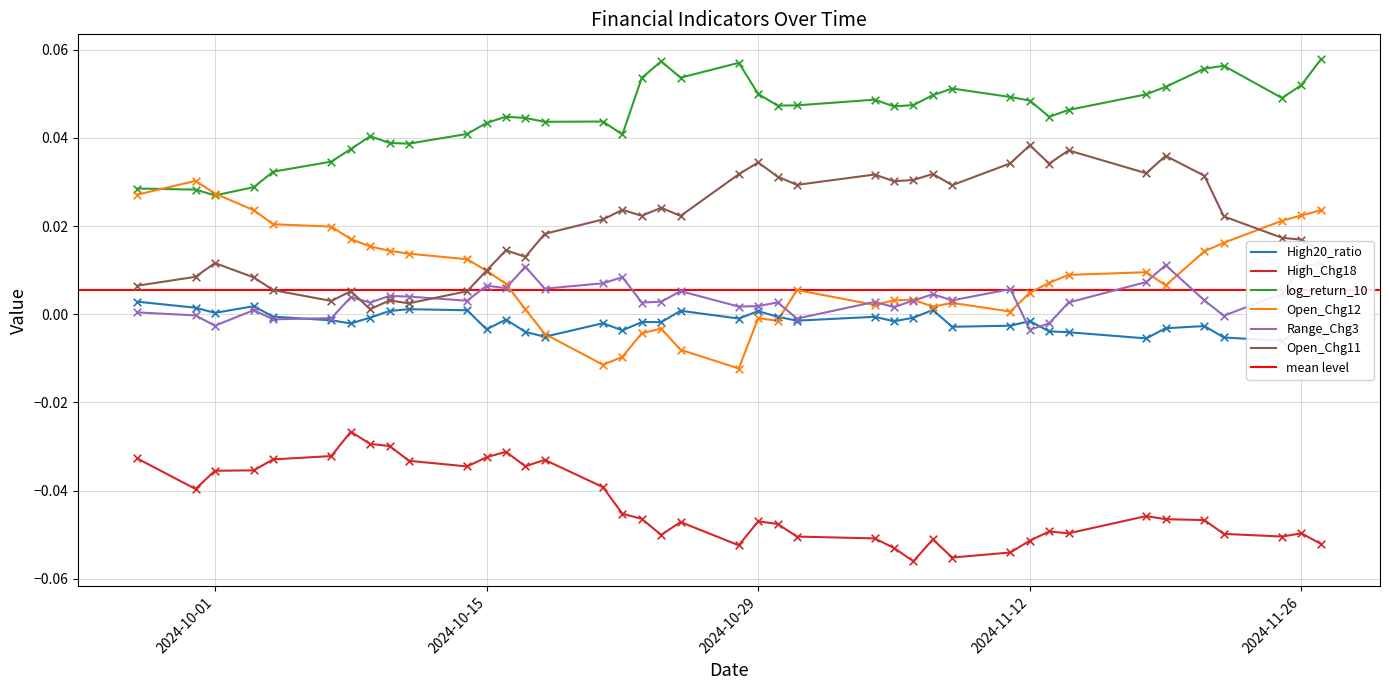

Which series reaches the maximum Y coordinate?

log_return_10